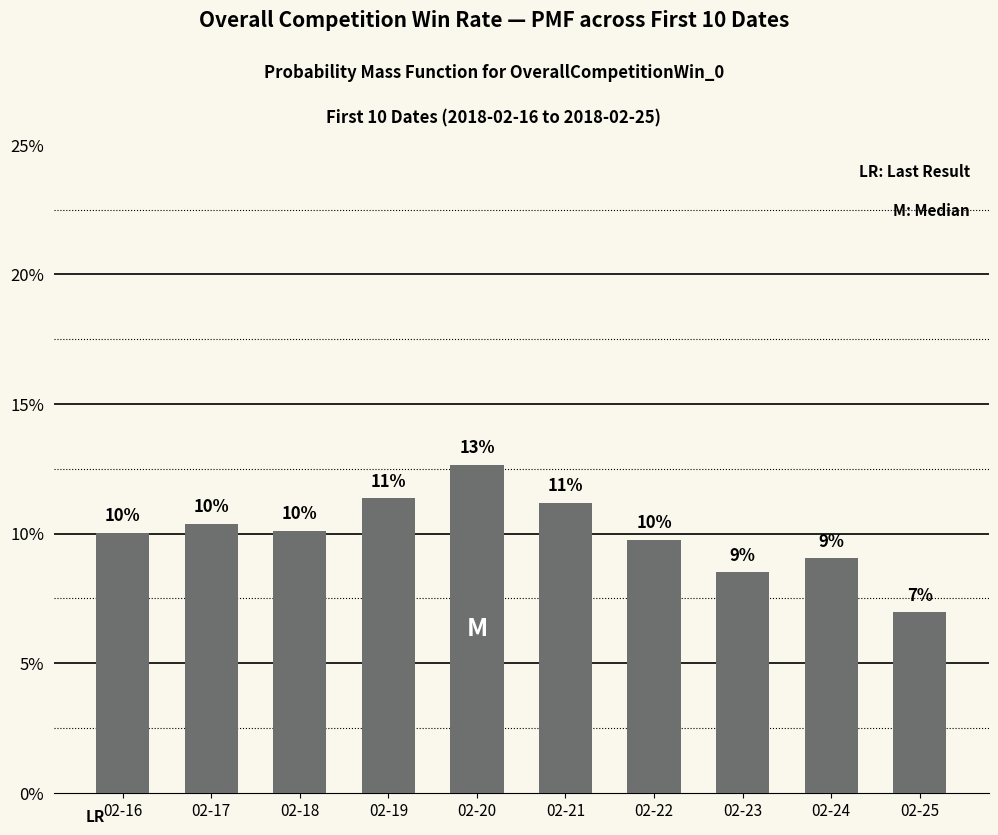

Where is the data nearest to the value 0?

02-25